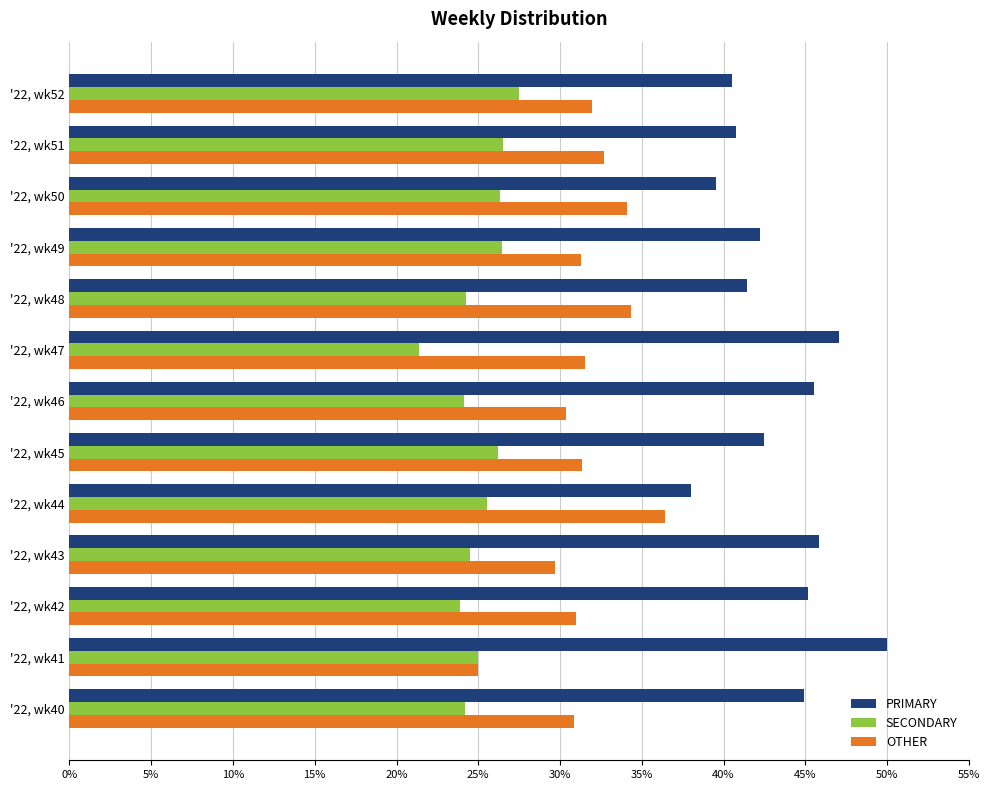

True or false: PRIMARY has a value of 61.6 at '22, wk50.

False